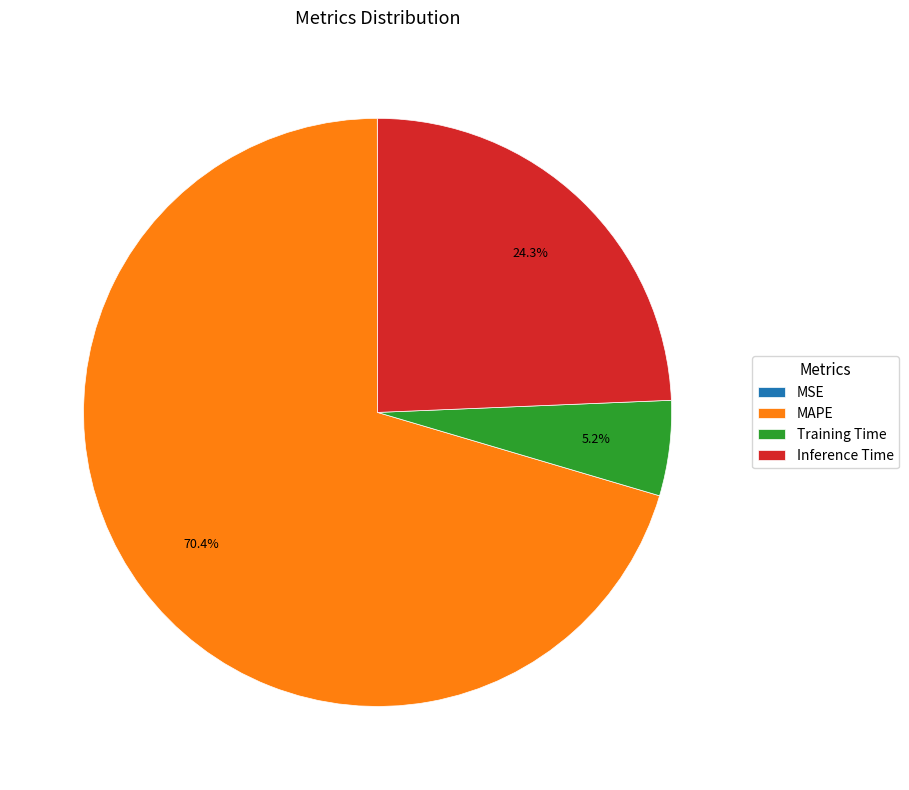

Which category has the biggest portion of the pie?

MAPE